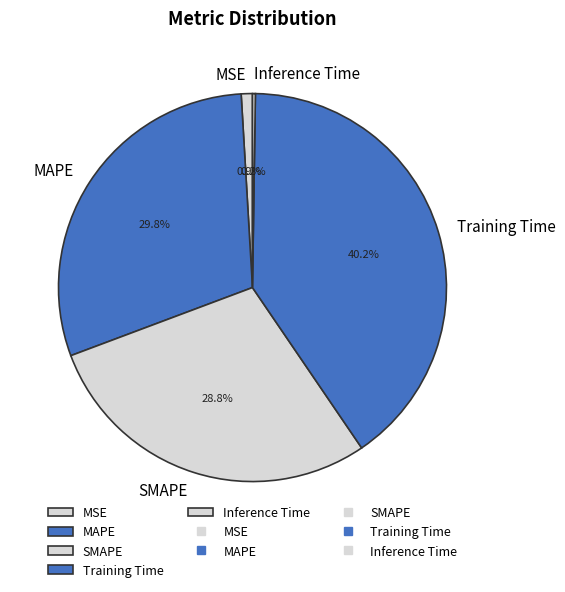

Does MSE account for over 50% of the chart?

No